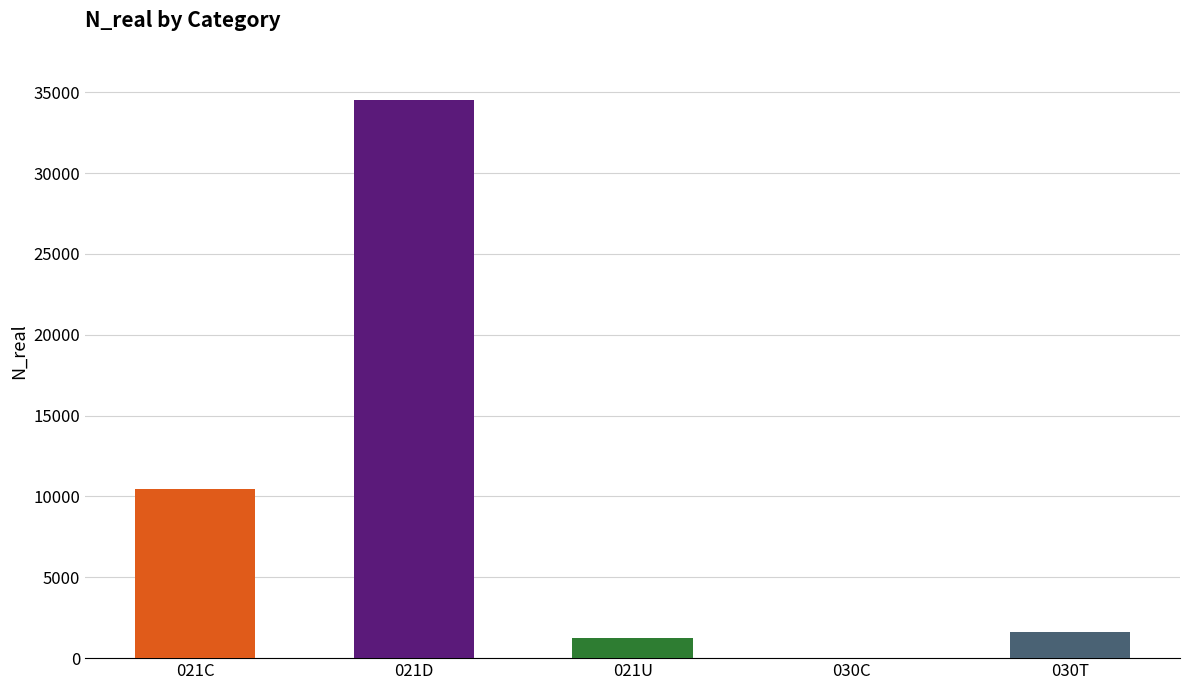

Between 021C and 030T, which is larger?

021C